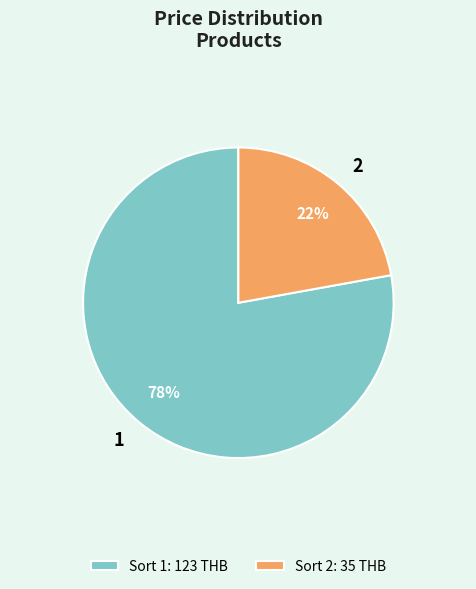

To the nearest percent, what is the difference between the Sort 2: 35 THB and Sort 1: 123 THB slice percentages?

56%